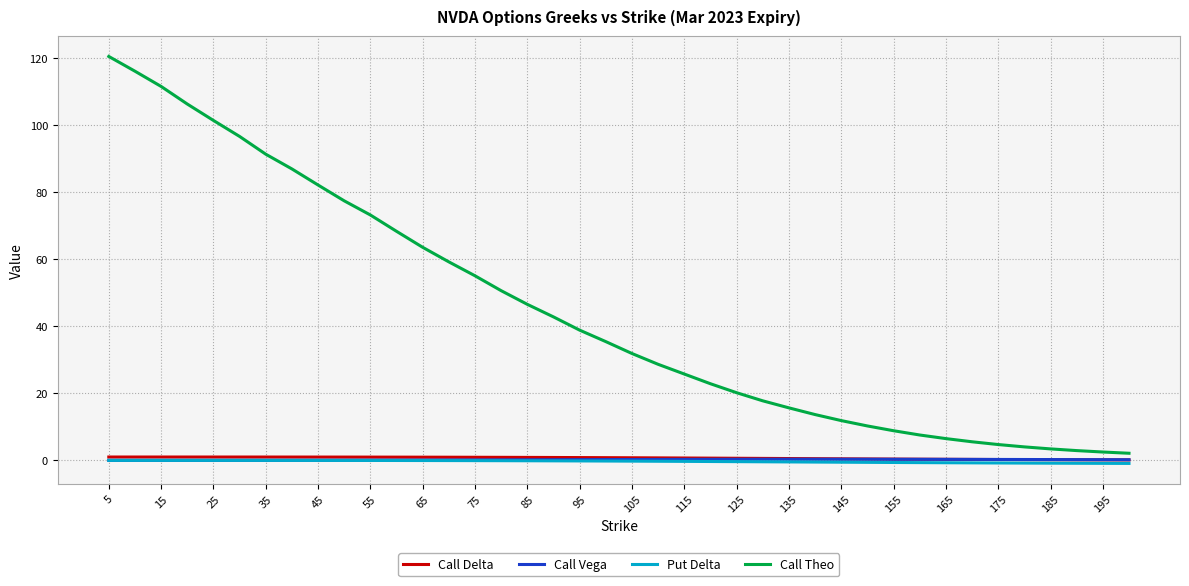

Which series has the largest total across all categories?

Call Theo